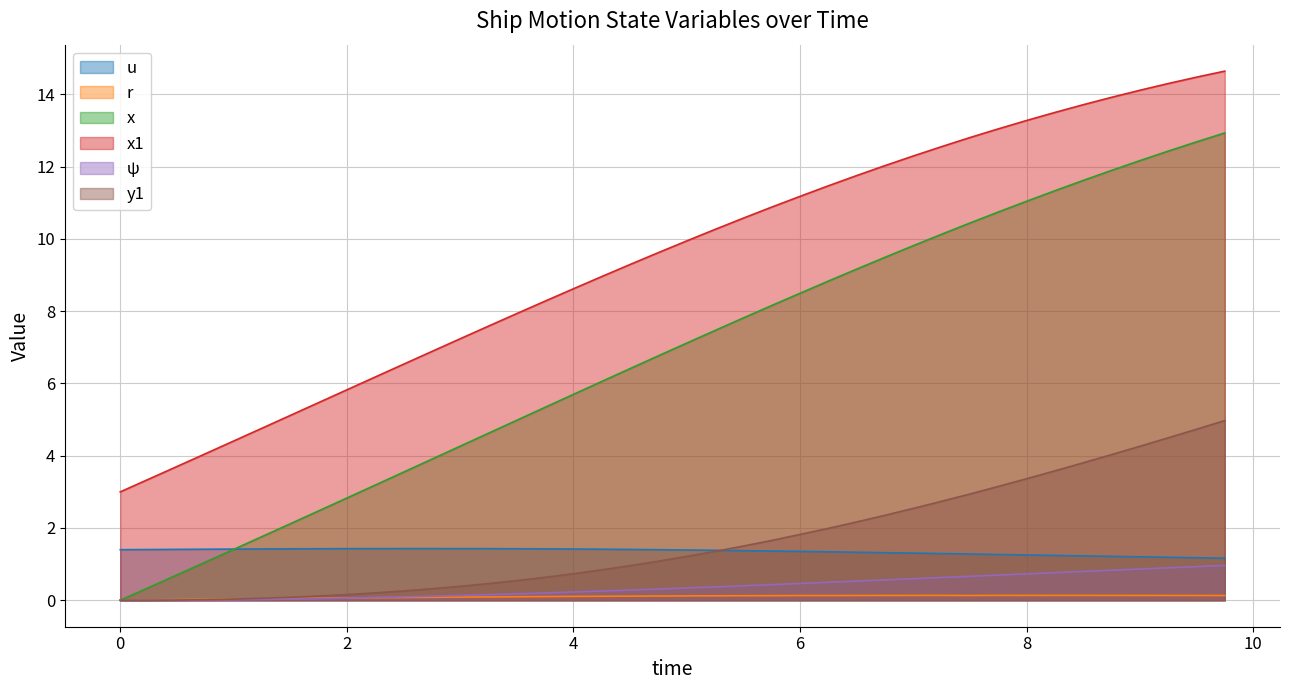

How many lines are shown in the chart?

6